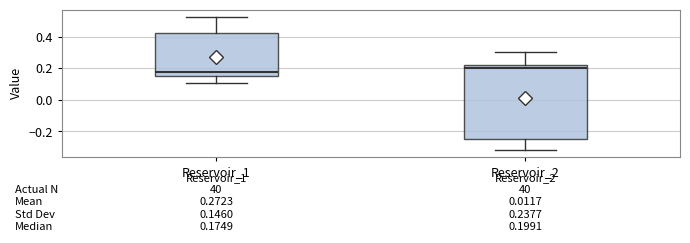

Which box's median line is the lowest?

Reservoir_1